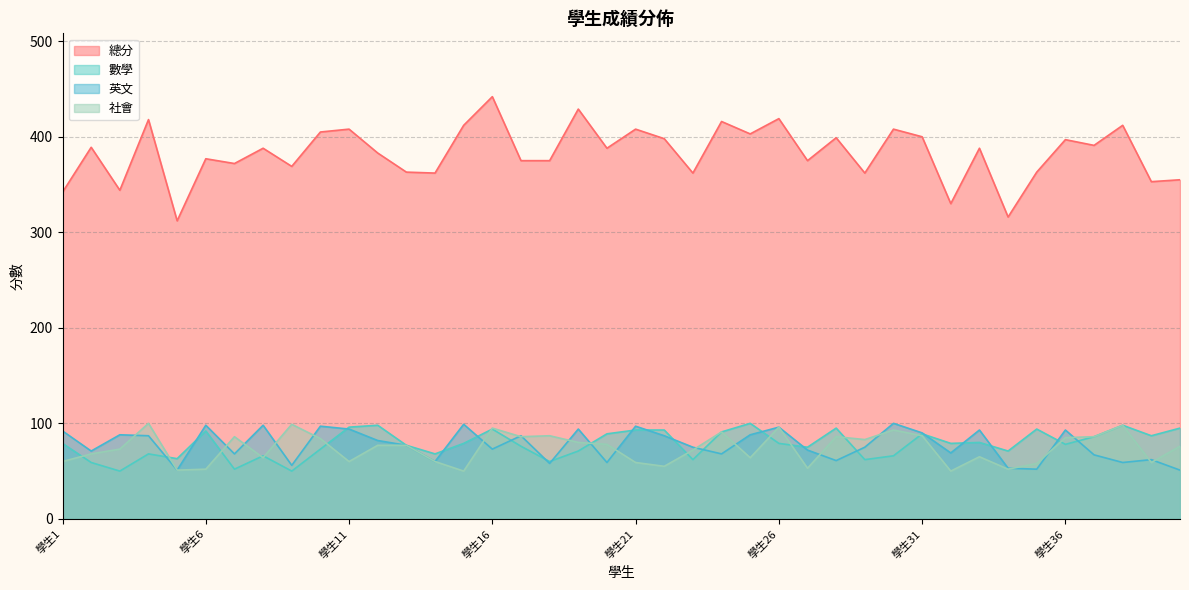

The value of 數學 at 學生32 is 79. True or false?

True